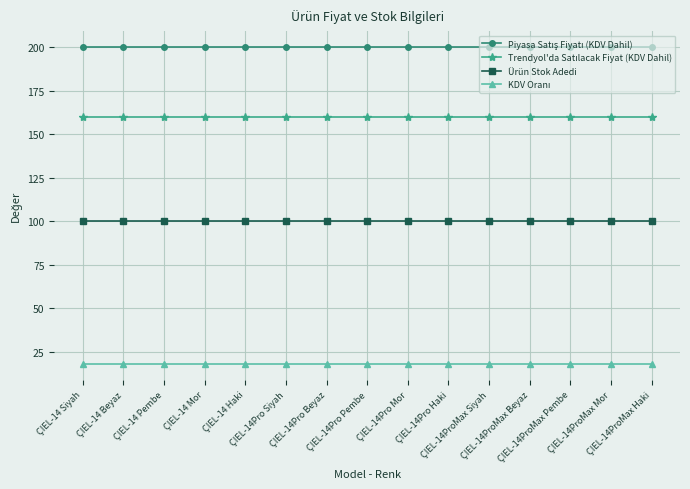

What is the minimum value shown in the chart?

18.0